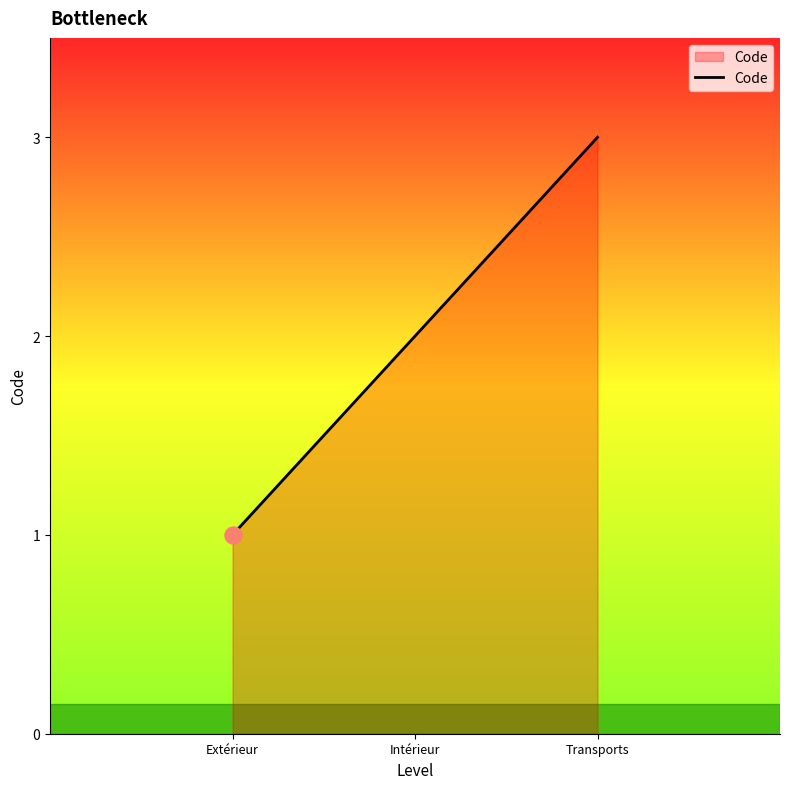

Which has a higher value, Intérieur or Extérieur?

Intérieur